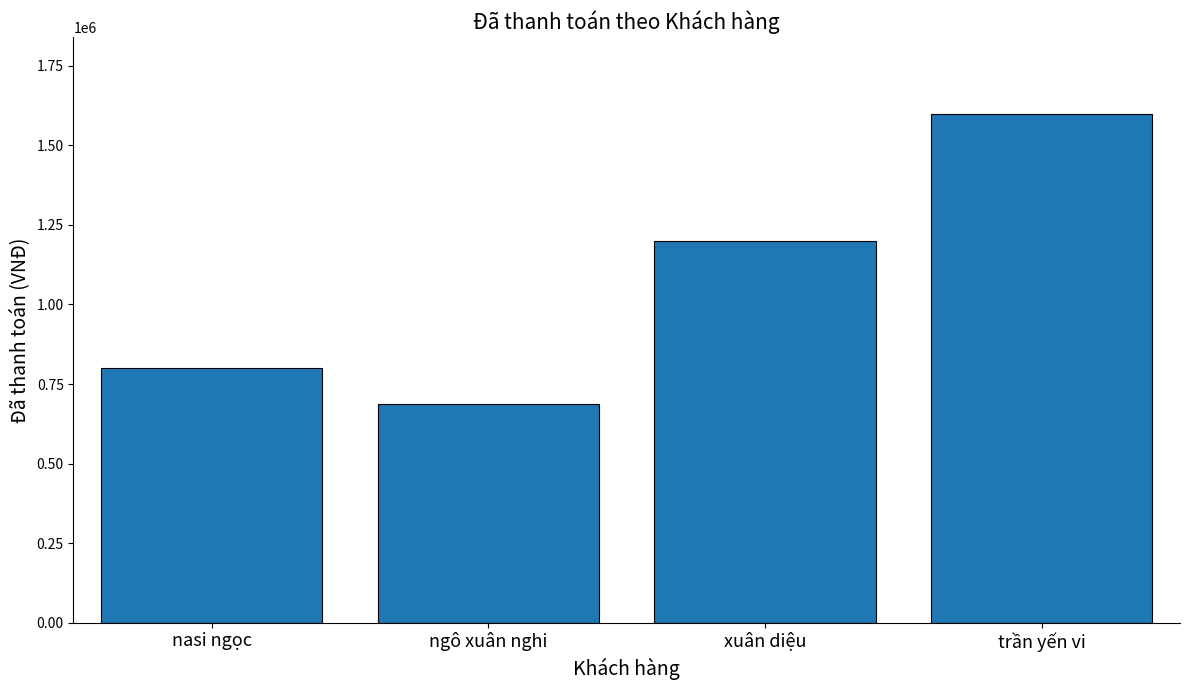

Which label corresponds to the largest value in the chart?

trần yến vi